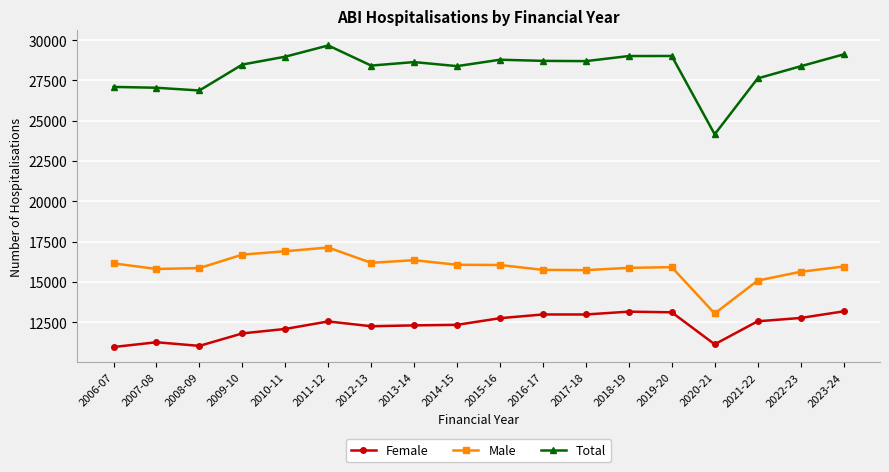

True or false: Male and Female cross at least once.

False